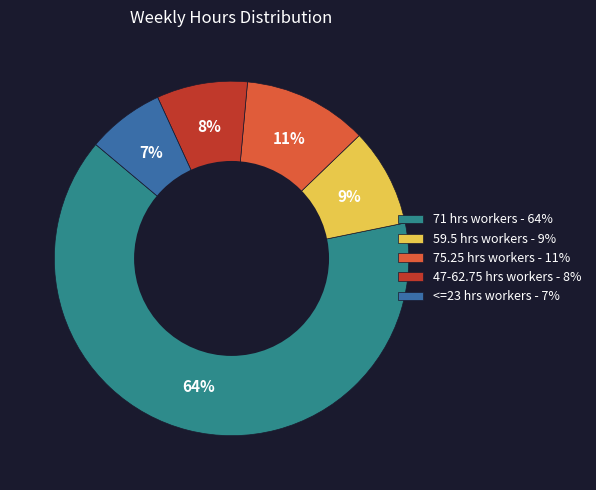

To the nearest percent, what portion does 59.5 hrs workers - 9% represent?

9%